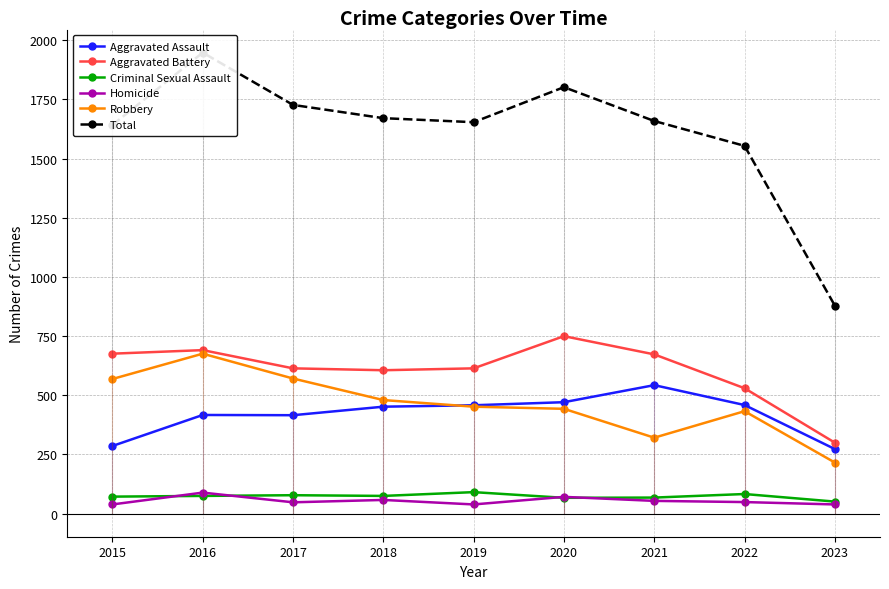

What are all the series names shown in the legend?

Aggravated Assault, Aggravated Battery, Criminal Sexual Assault, Homicide, Robbery, Total